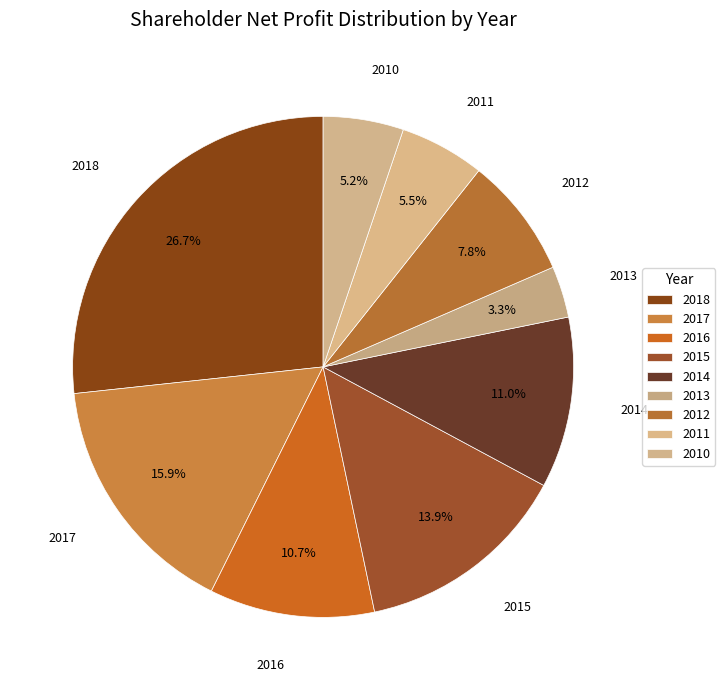

How many slices are in this pie chart?

9